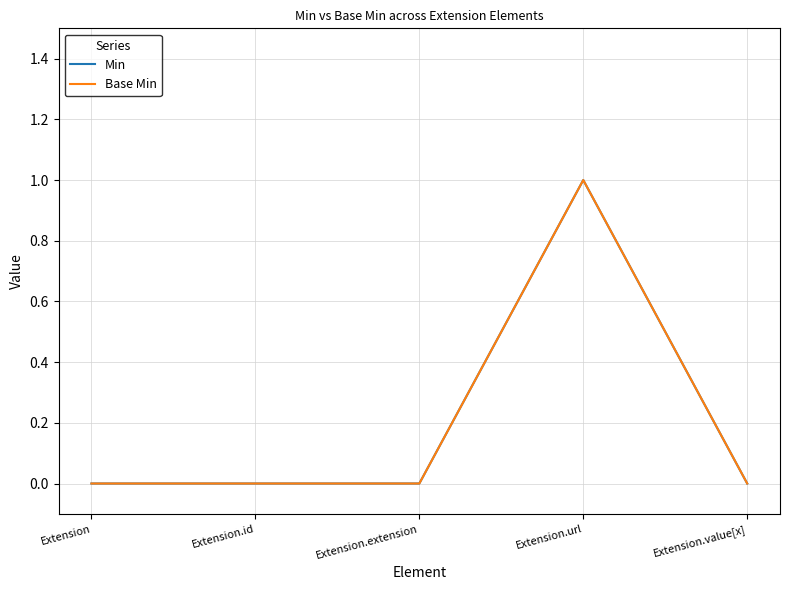

The value of Base Min at Extension.value[x] is 0. True or false?

True